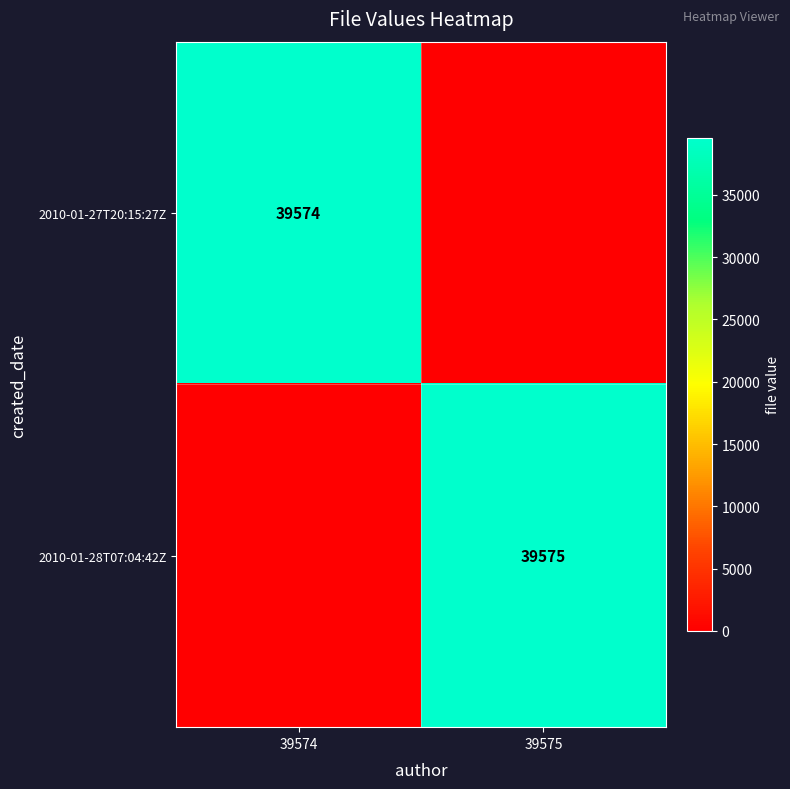

Is the value of 2010-01-27T20:15:27Z at 39574 greater than the value of 2010-01-28T07:04:42Z at 39575?

No